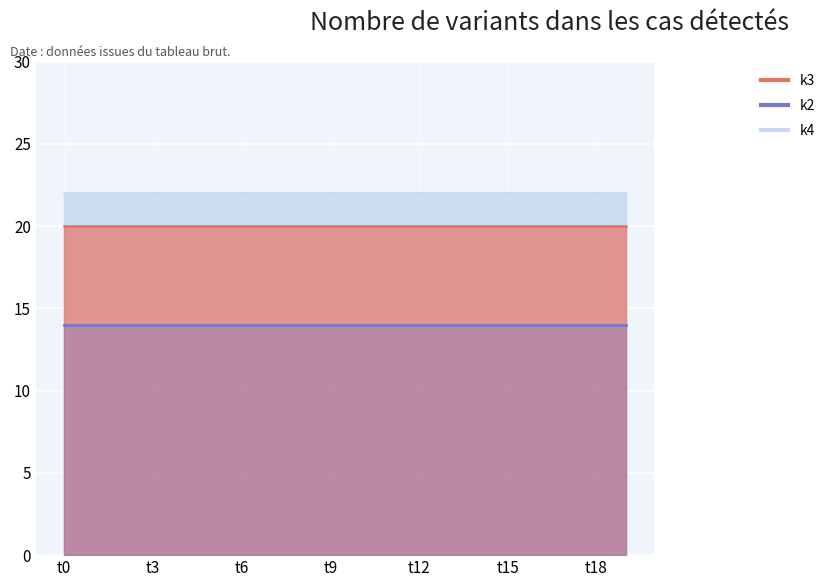

Does the chart display data point markers on the line(s)?

No